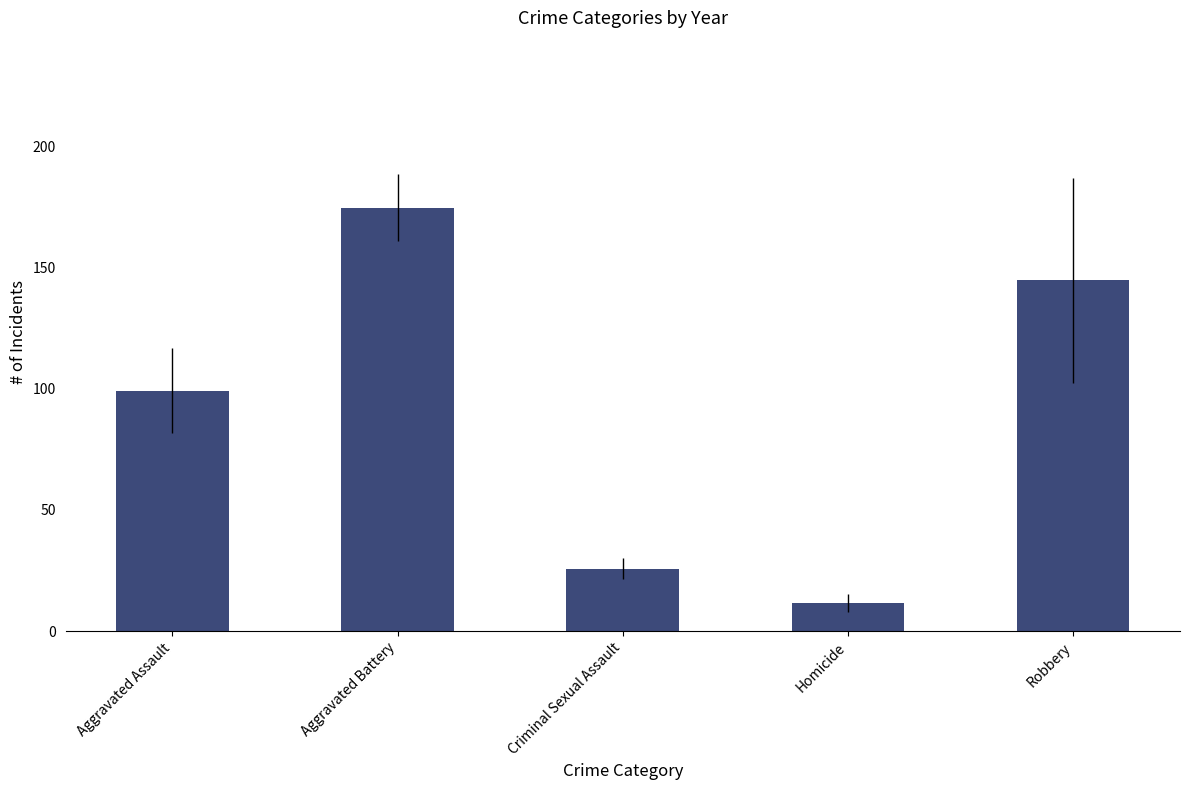

How many values exceed 99?

3